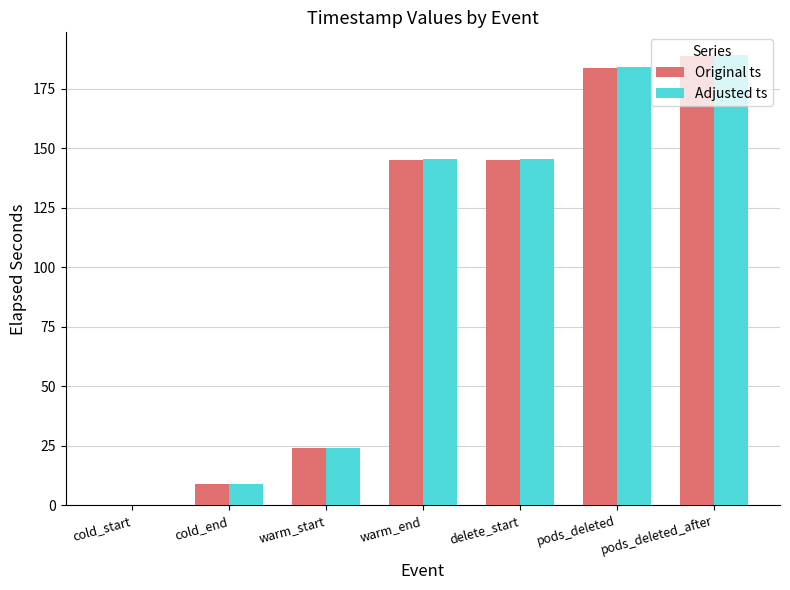

Is the value of Adjusted ts at pods_deleted_after greater than the value of Original ts at warm_end?

Yes